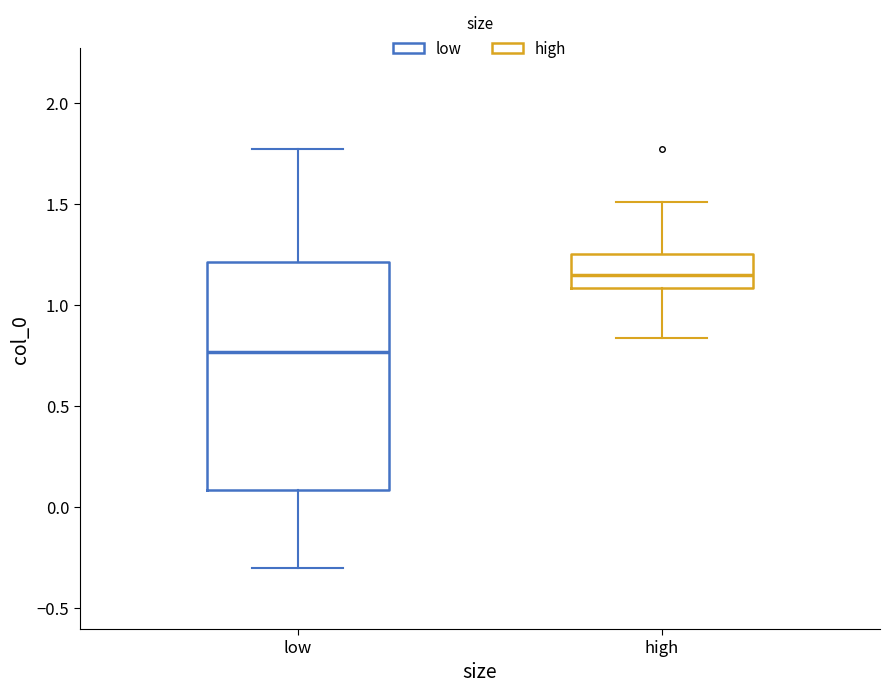

Reading left to right, read every box against the y-axis: the position of its median line, the range the box covers, and the ends of its whiskers. The values are not printed on the chart, so give them approximately, as read against the axis.

low: median 0.75, box 0.10 to 1.20, whiskers -0.30 to 1.75
high: median 1.15, box 1.10 to 1.25, whiskers 0.85 to 1.50